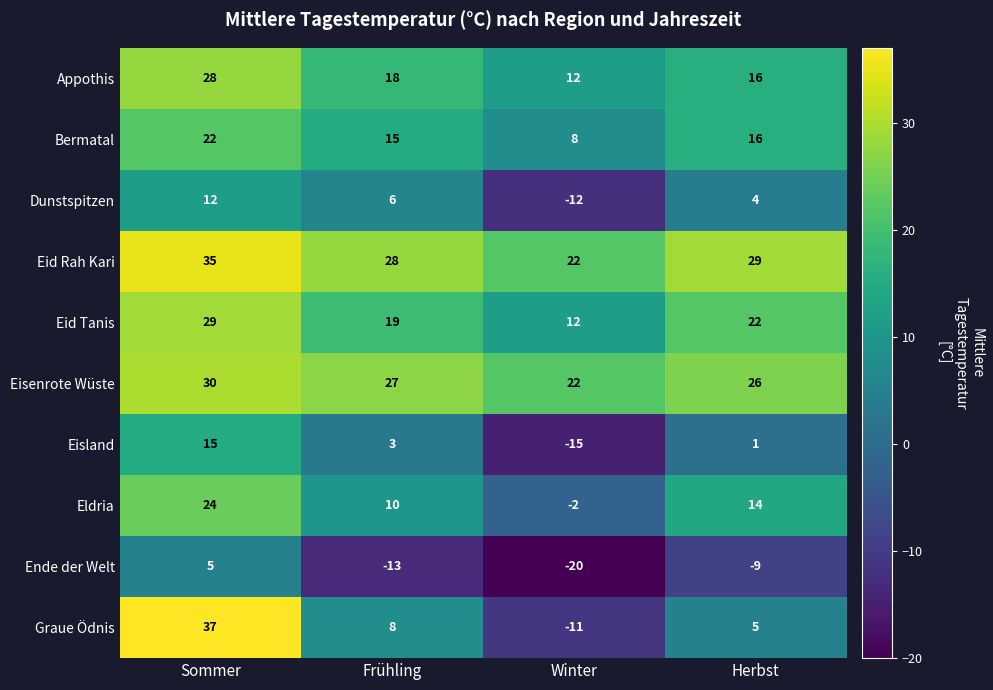

True or false: Eisenrote Wüste has a value of 26 at Herbst.

True